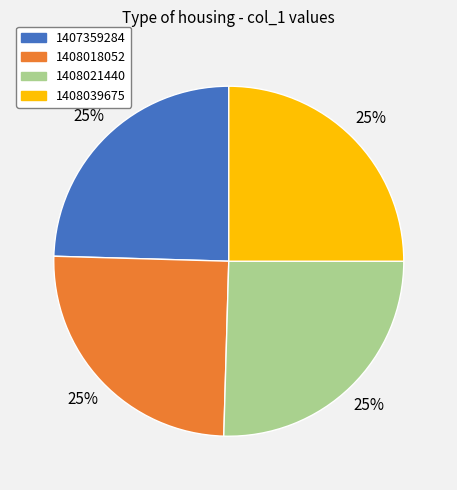

To the nearest percent, what is the combined percentage of 1408018052 and 1407359284?

50%